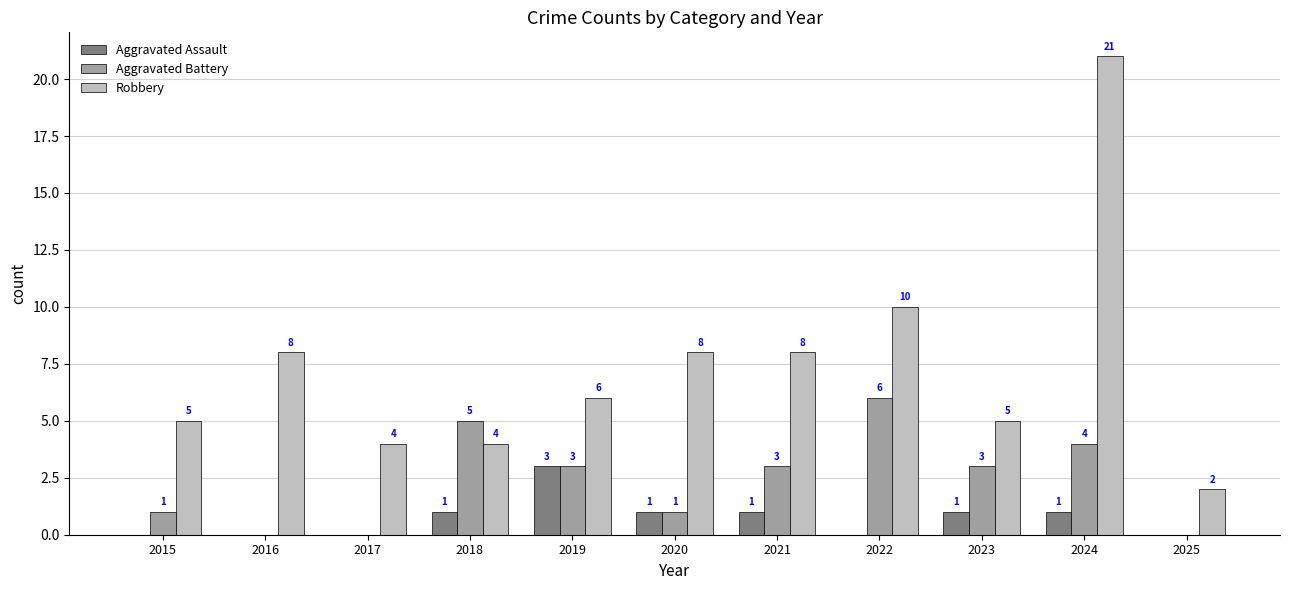

Which series changed the most between 2018 and 2021?

Robbery